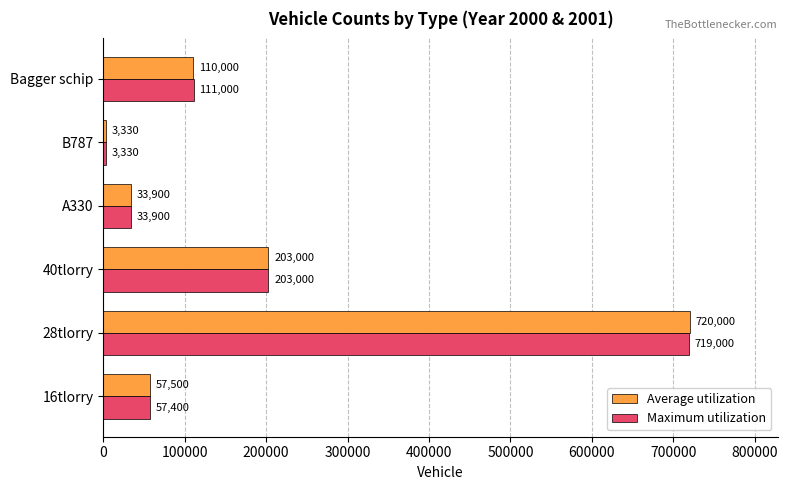

True or false: Maximum utilization has a value of 90826 at 16tlorry.

False